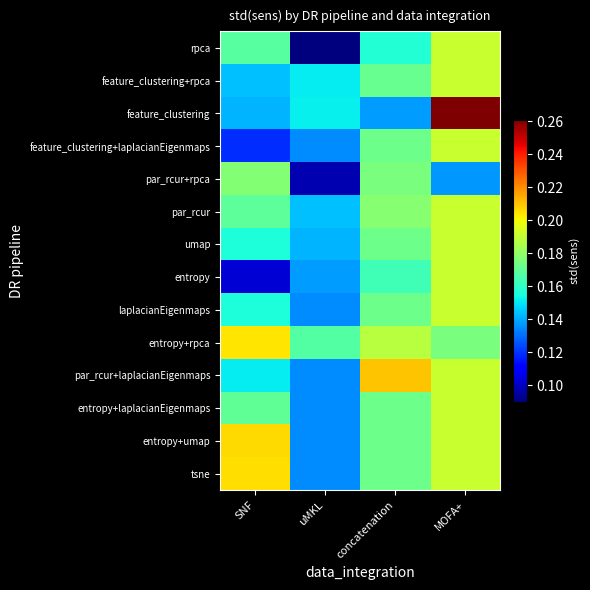

At how many categories does at least one series exceed 0?

4